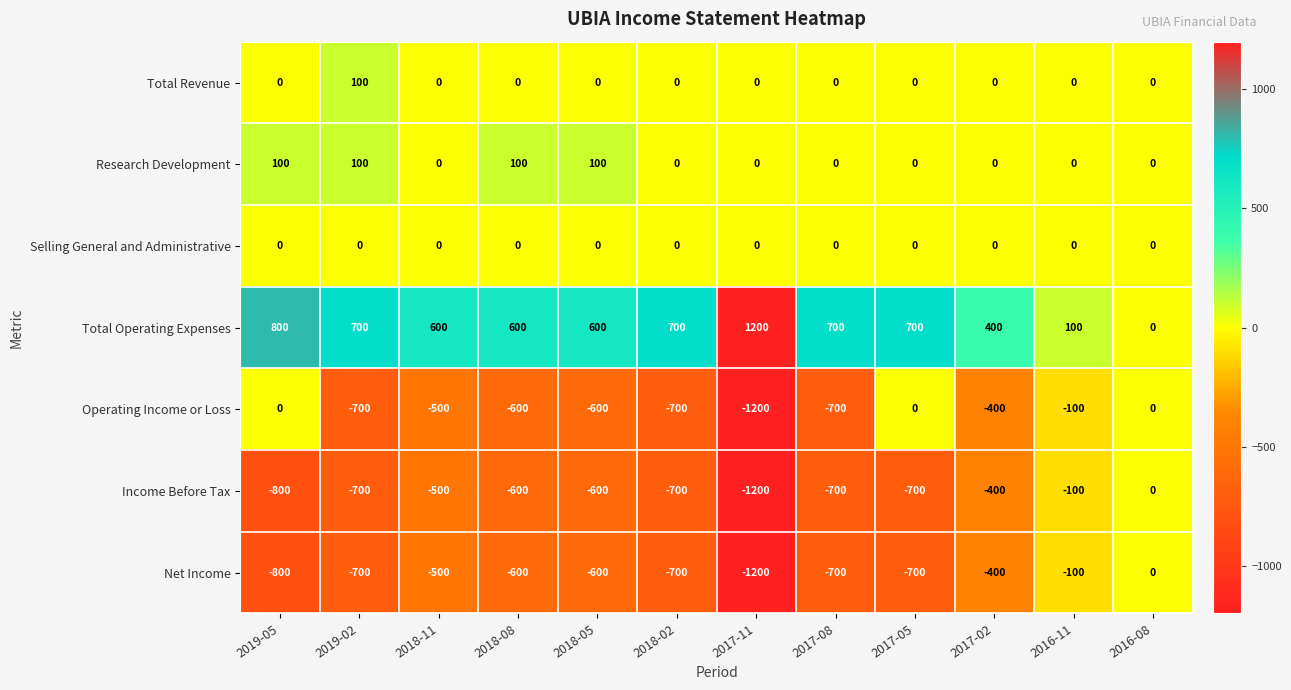

At which category is the sum across all series the highest?

2016-08